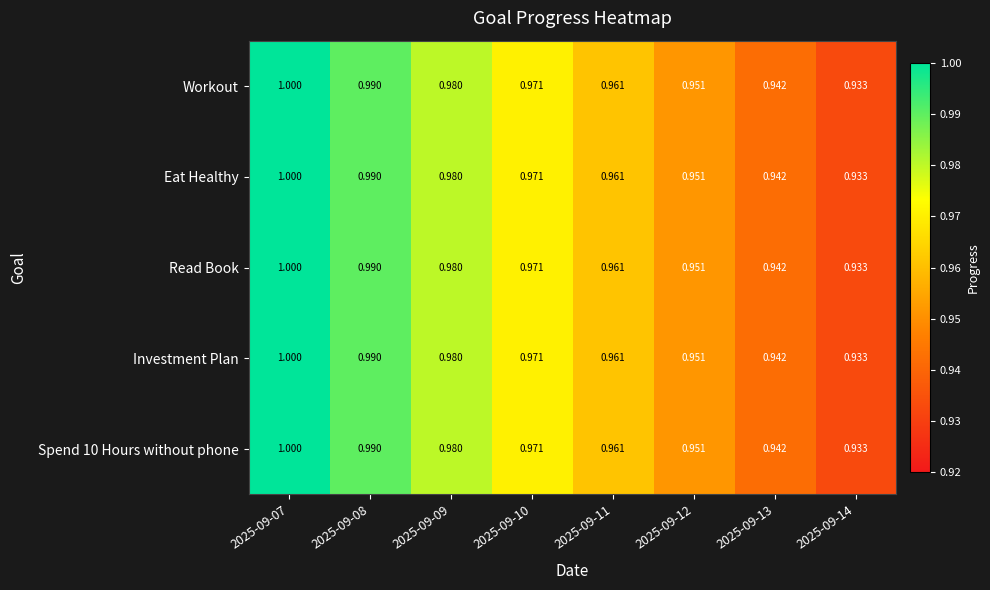

Is the value of Spend 10 Hours without phone at 2025-09-14 greater than the value of Investment Plan at 2025-09-07?

No